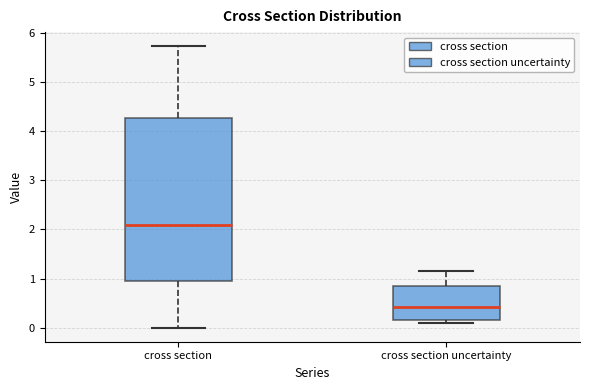

Reading left to right, read every box against the y-axis: the position of its median line, the range the box covers, and the ends of its whiskers. The values are not printed on the chart, so give them approximately, as read against the axis.

cross section: median 2.1, box 1.0 to 4.3, whiskers 0.0 to 5.7
cross section uncertainty: median 0.4, box 0.2 to 0.9, whiskers 0.1 to 1.2